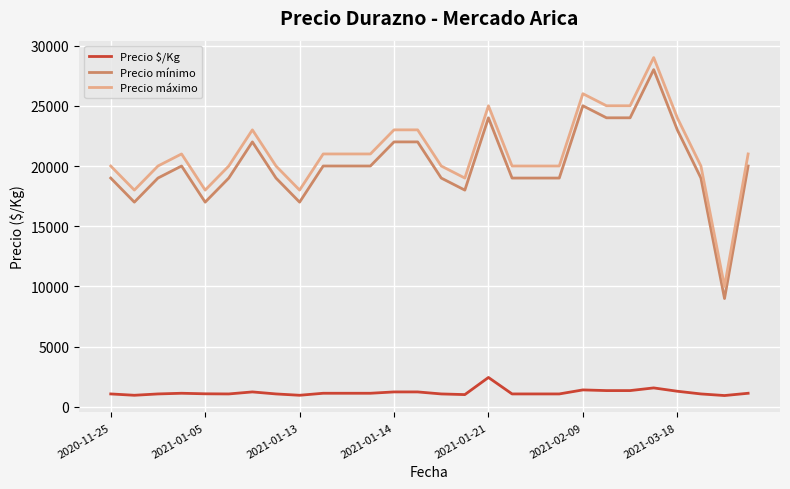

Does the chart display data point markers on the line(s)?

No